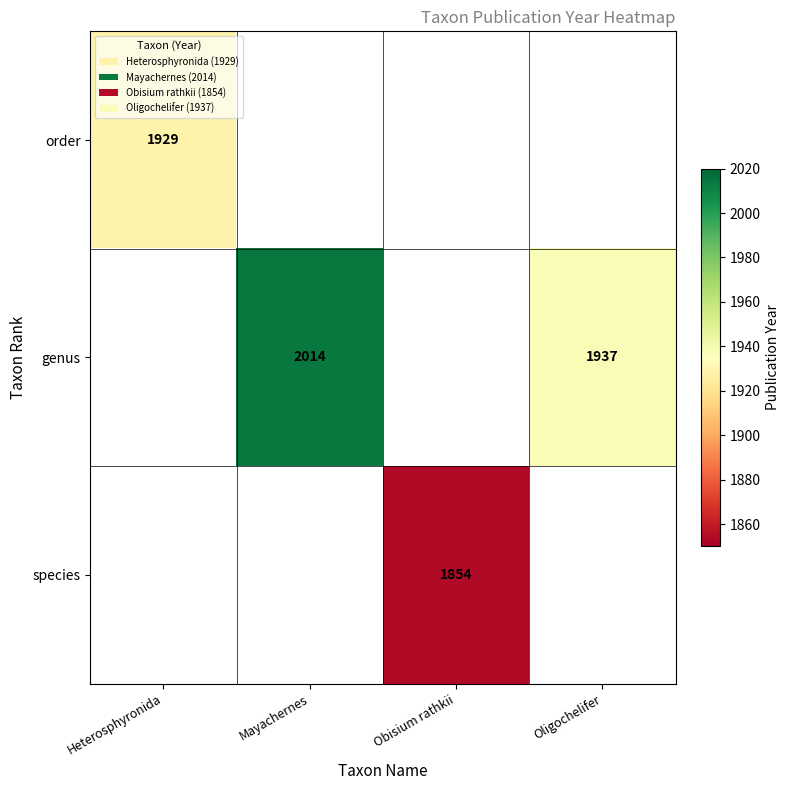

How many series are shown in this chart?

3